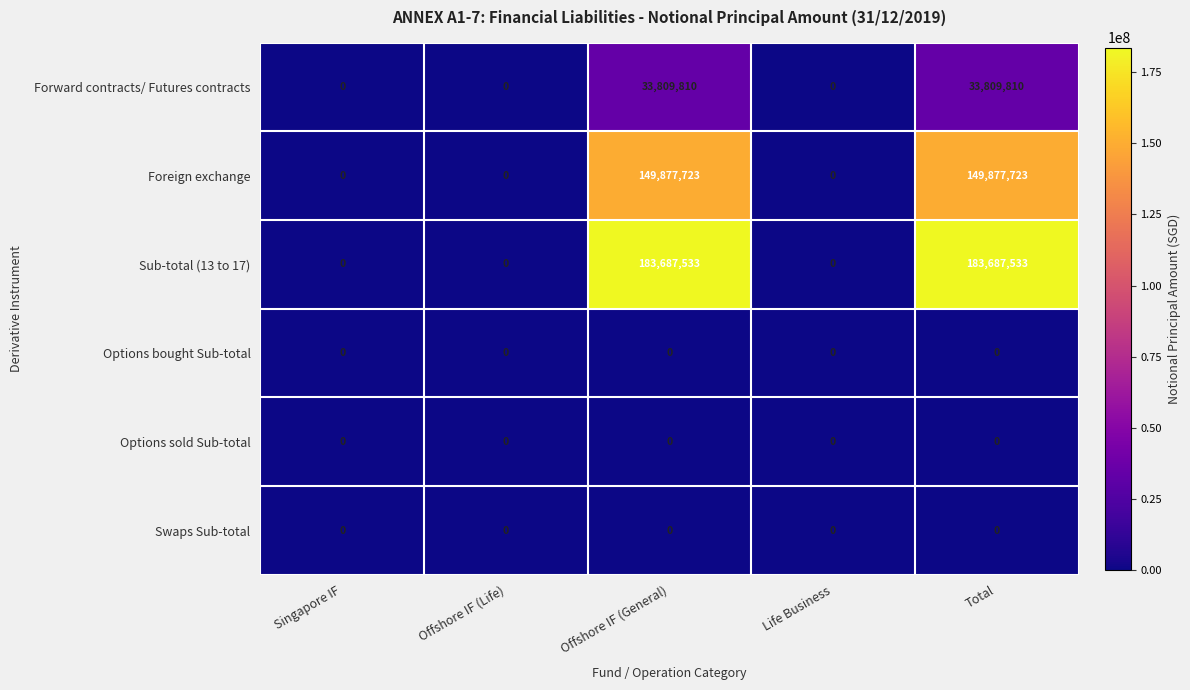

What is the maximum value shown in the chart?

183687533